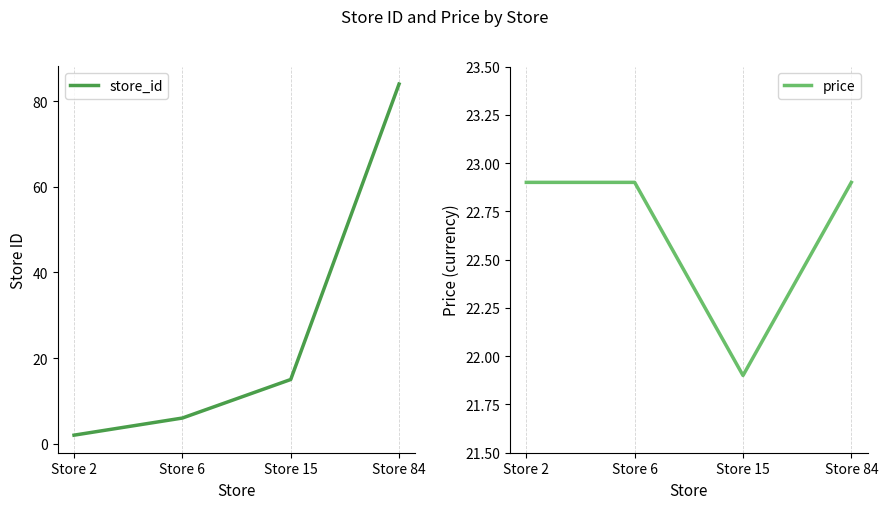

At which category is the sum across all series the highest?

Store 84